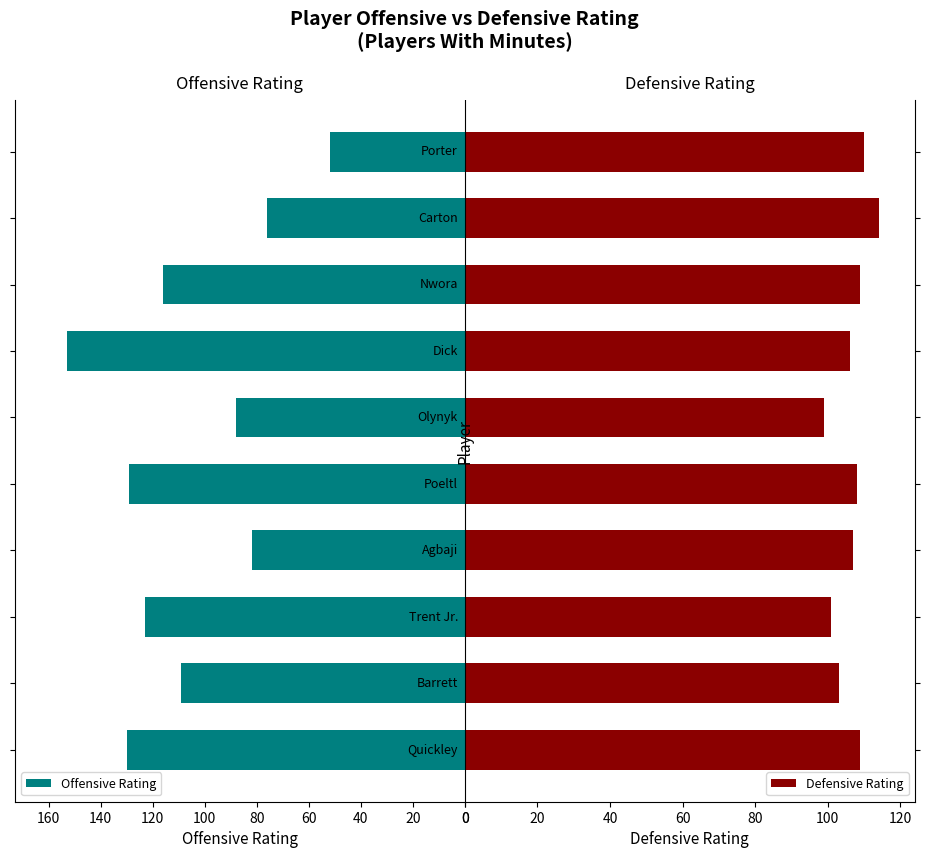

The Defensive Rating series shows 184 at 20. True or false?

False